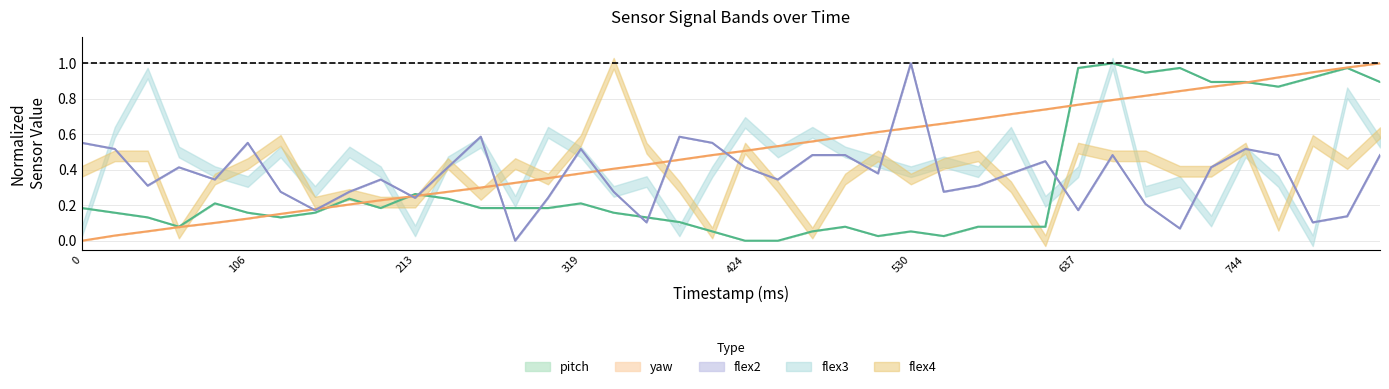

How many times do yaw and flex2 cross each other?

11